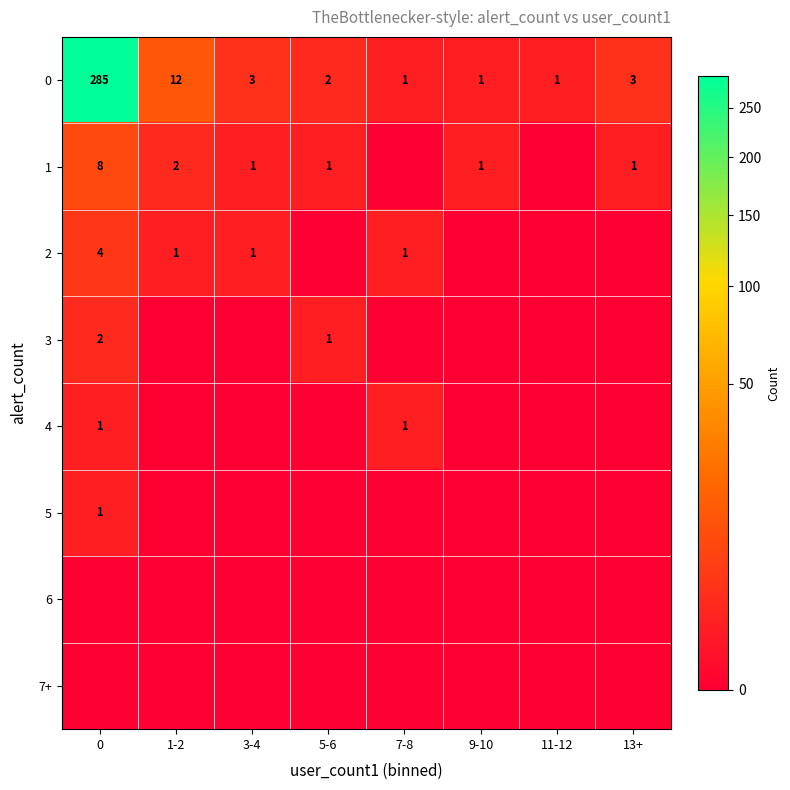

Is it true that 2 equals 1 at 1-2?

True